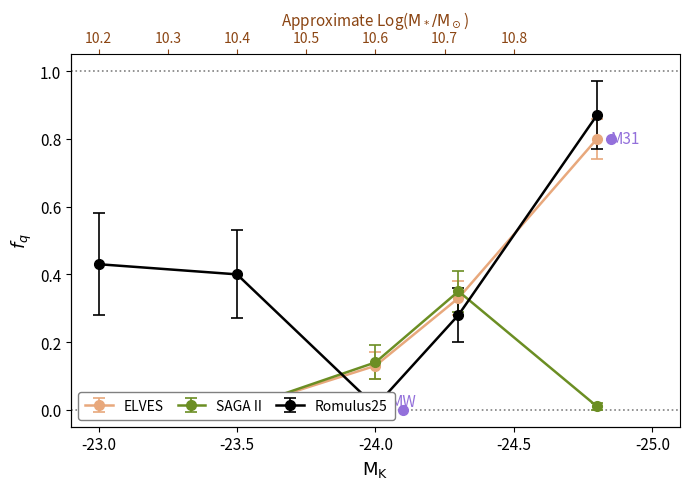

Between which two adjacent categories do SAGA II and Romulus25 first intersect?

-23.5 and -24.0